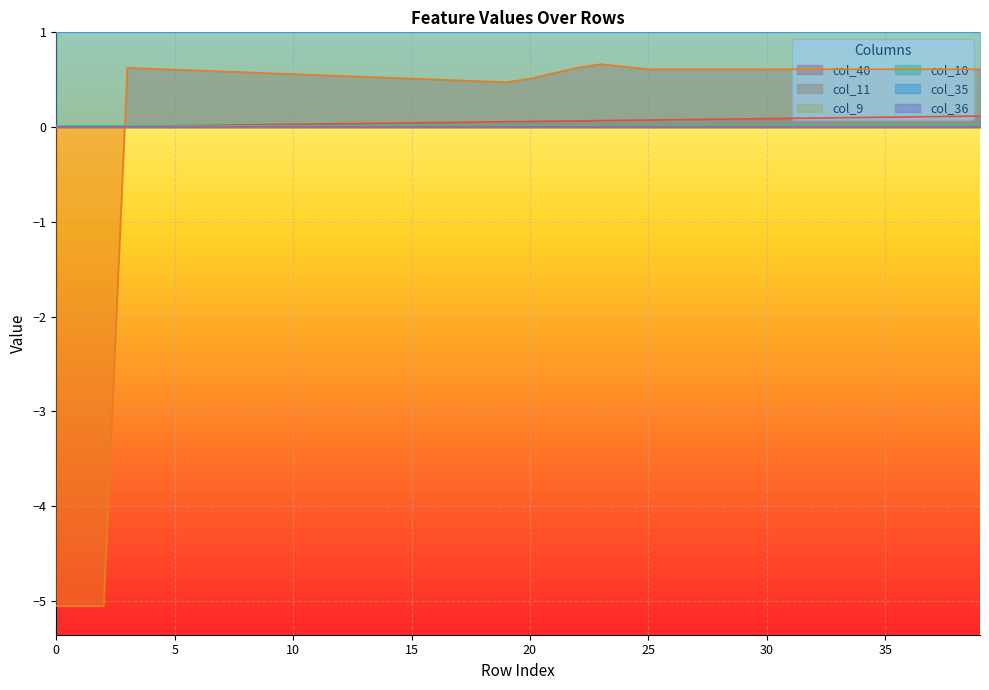

Which series has the widest spread of values?

col_11